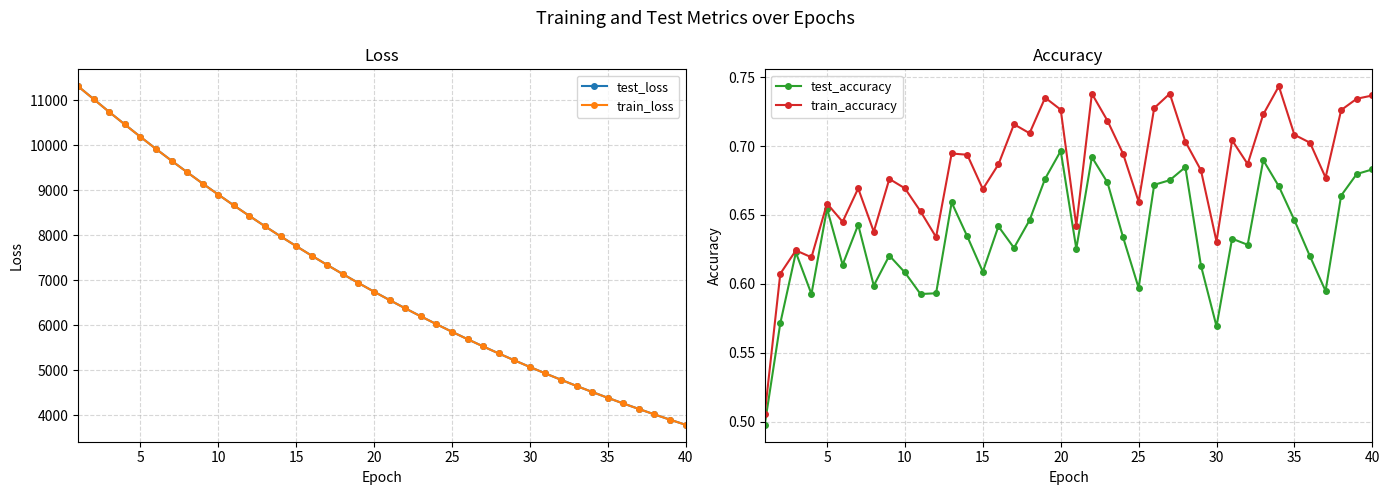

What is the lowest value of the test_loss series?

3785.5